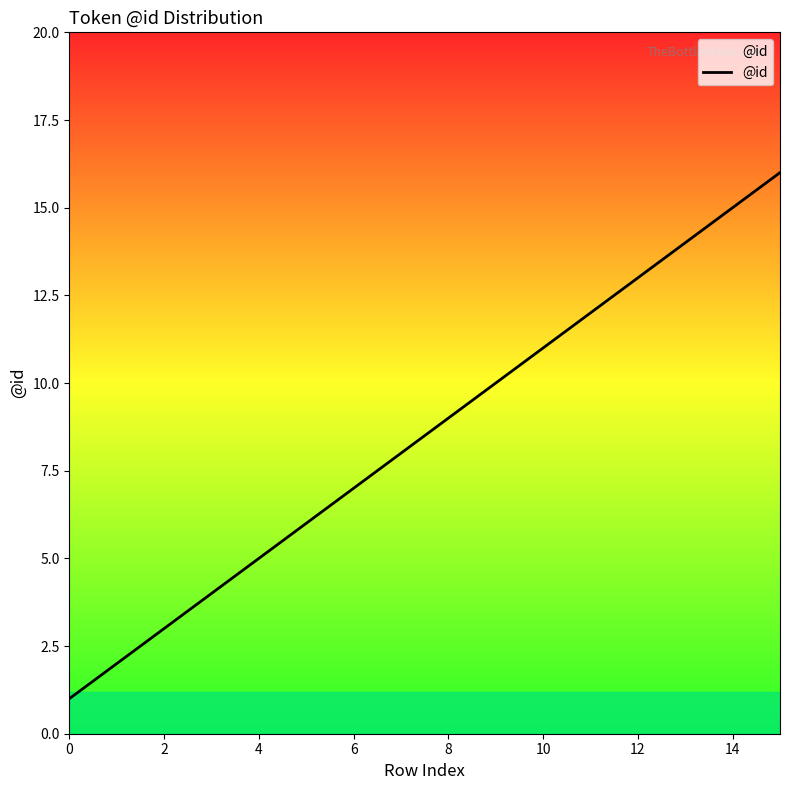

What is the difference between the maximum and minimum values?

15